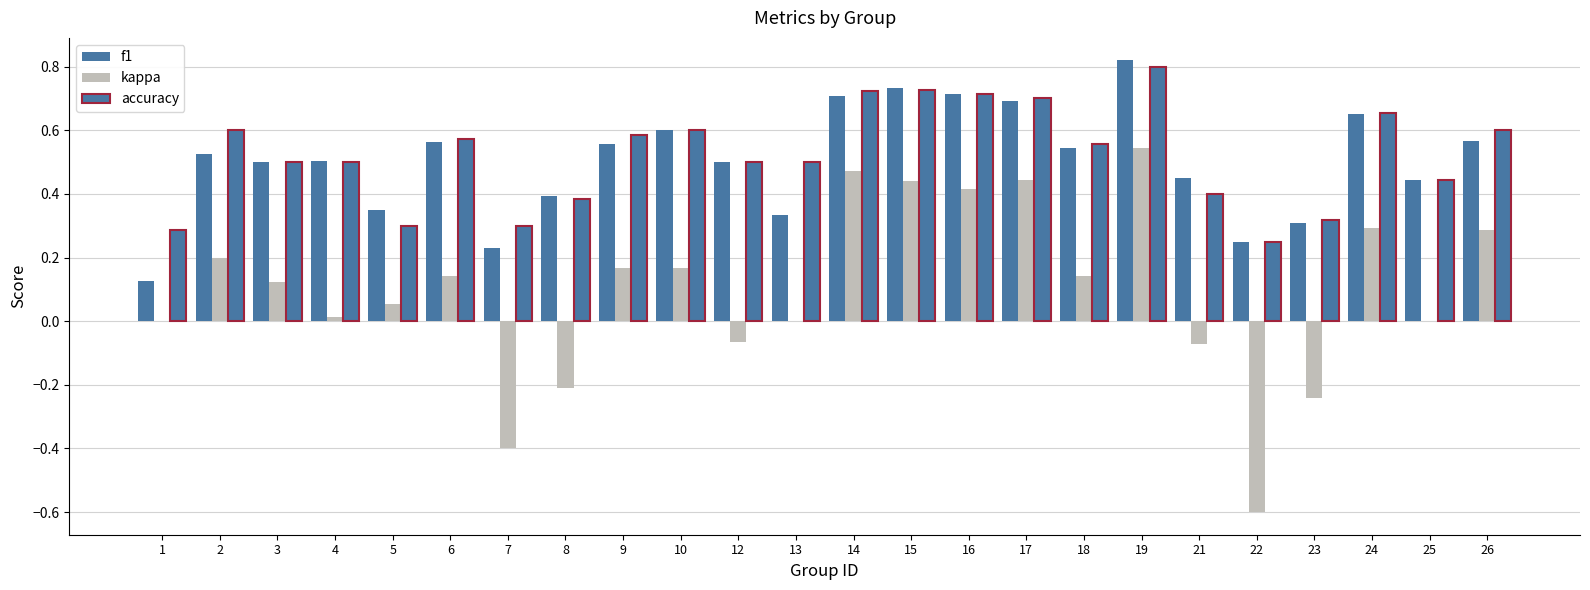

How many distinct data groups are displayed?

3